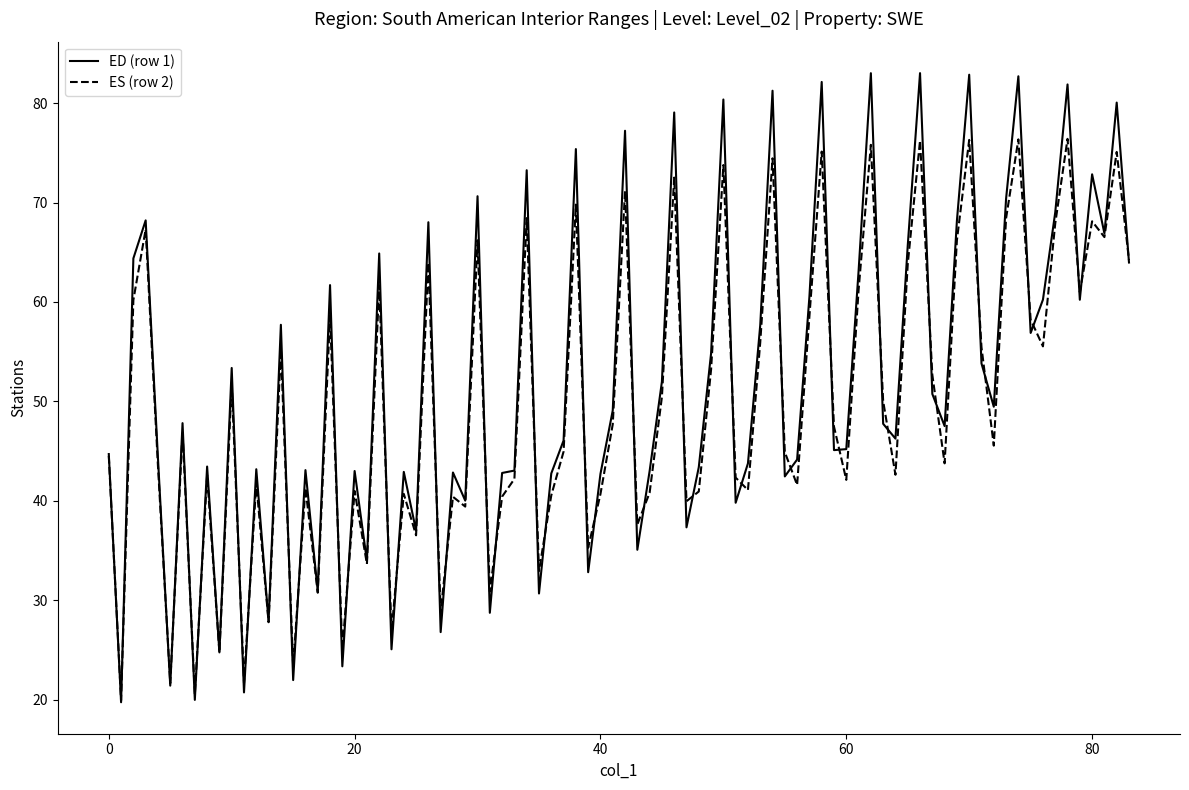

What is the smallest value displayed?

19.7